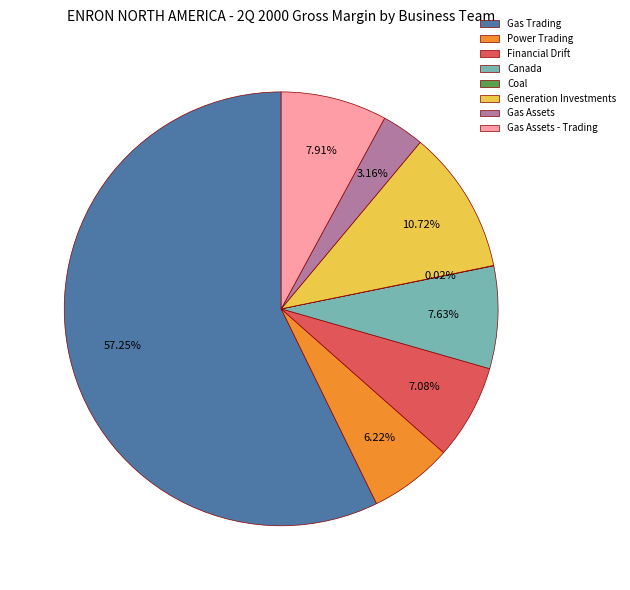

What is the largest slice in the pie chart?

Gas Trading